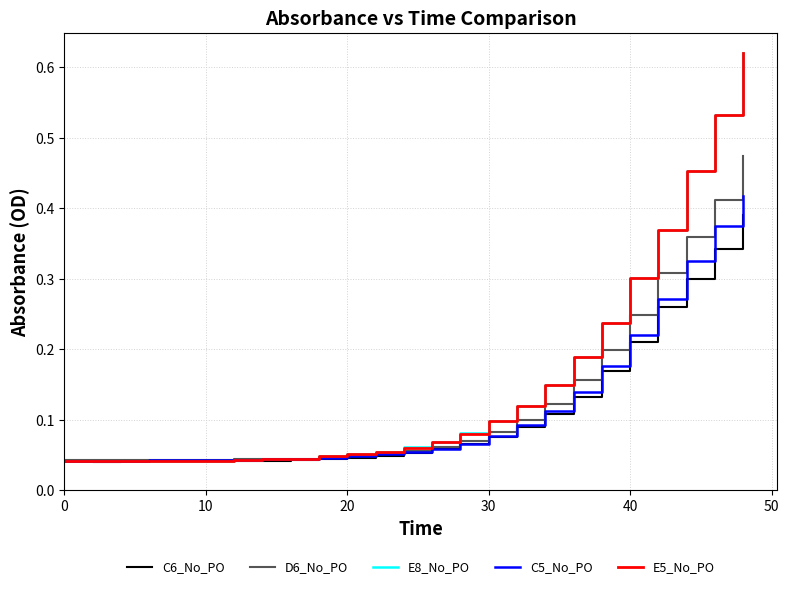

Is this an area chart (filled region under the line)?

No